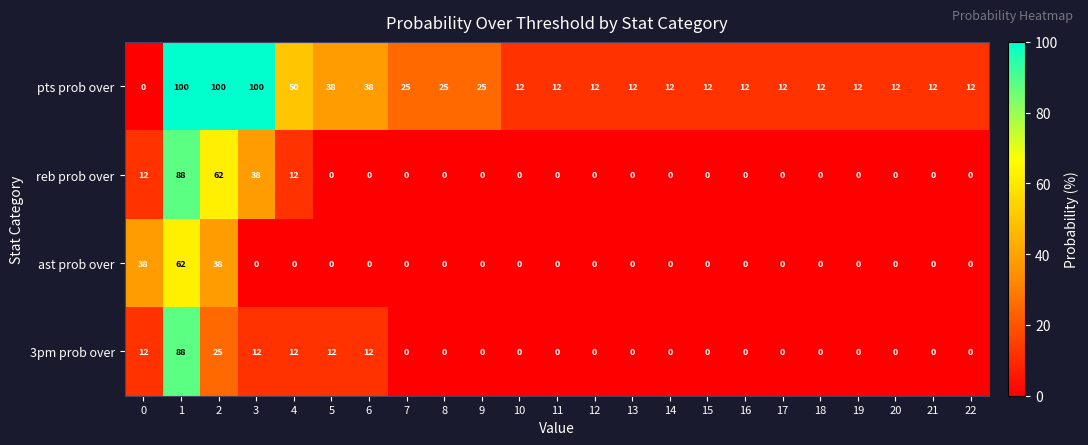

What is the difference between the 3pm prob over values at 10 and 0?

12